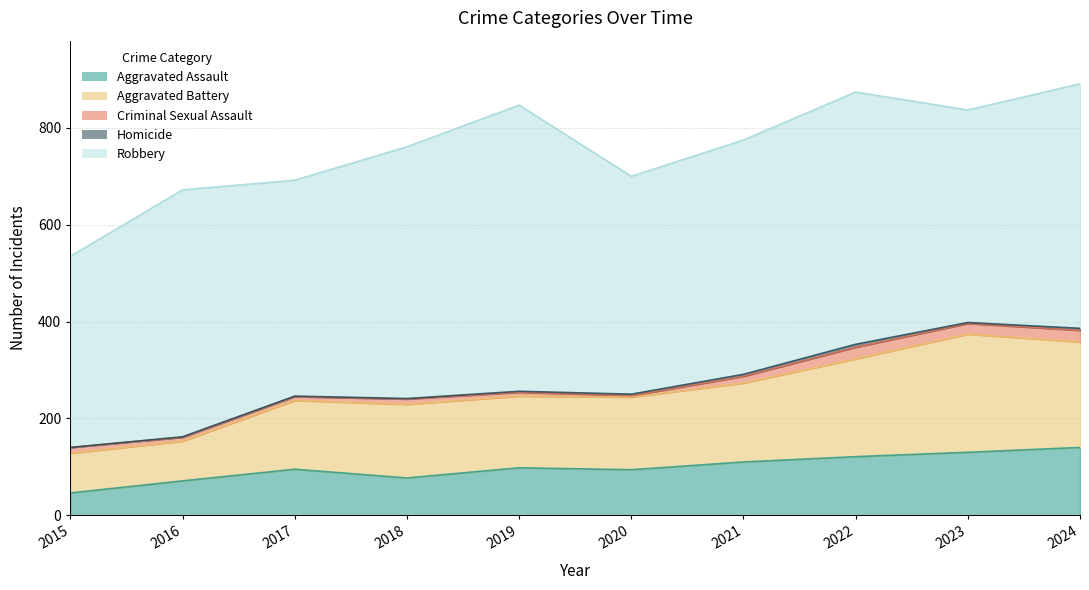

How many data points in Aggravated Battery are less than 152?

5